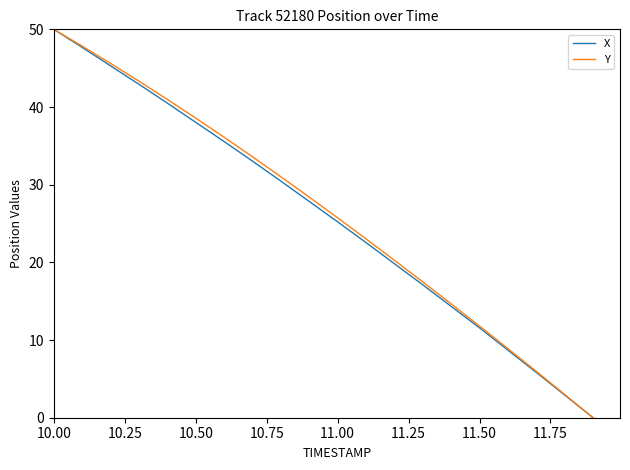

What is the highest value of the Y series?

50.0